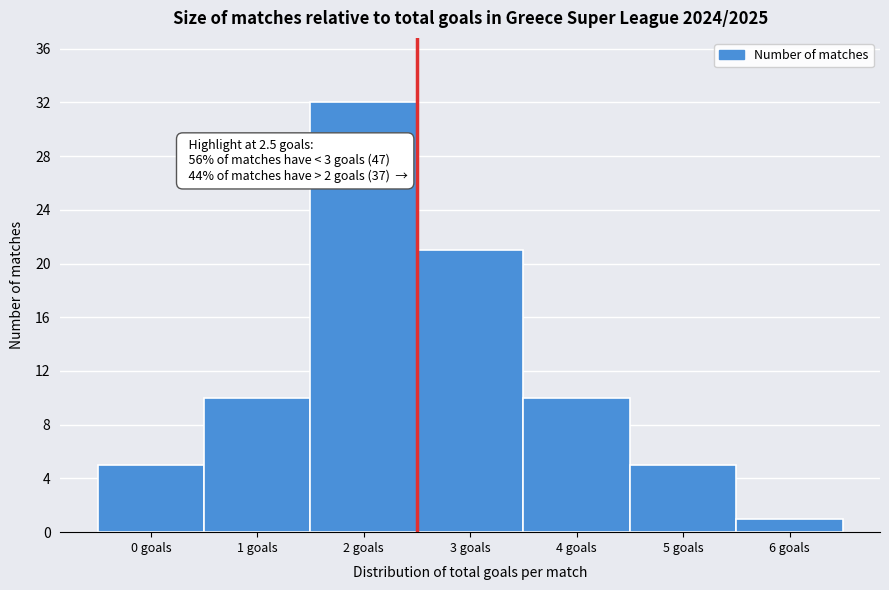

Over which range of the x-axis is the bar tallest?

1.5 to 2.5